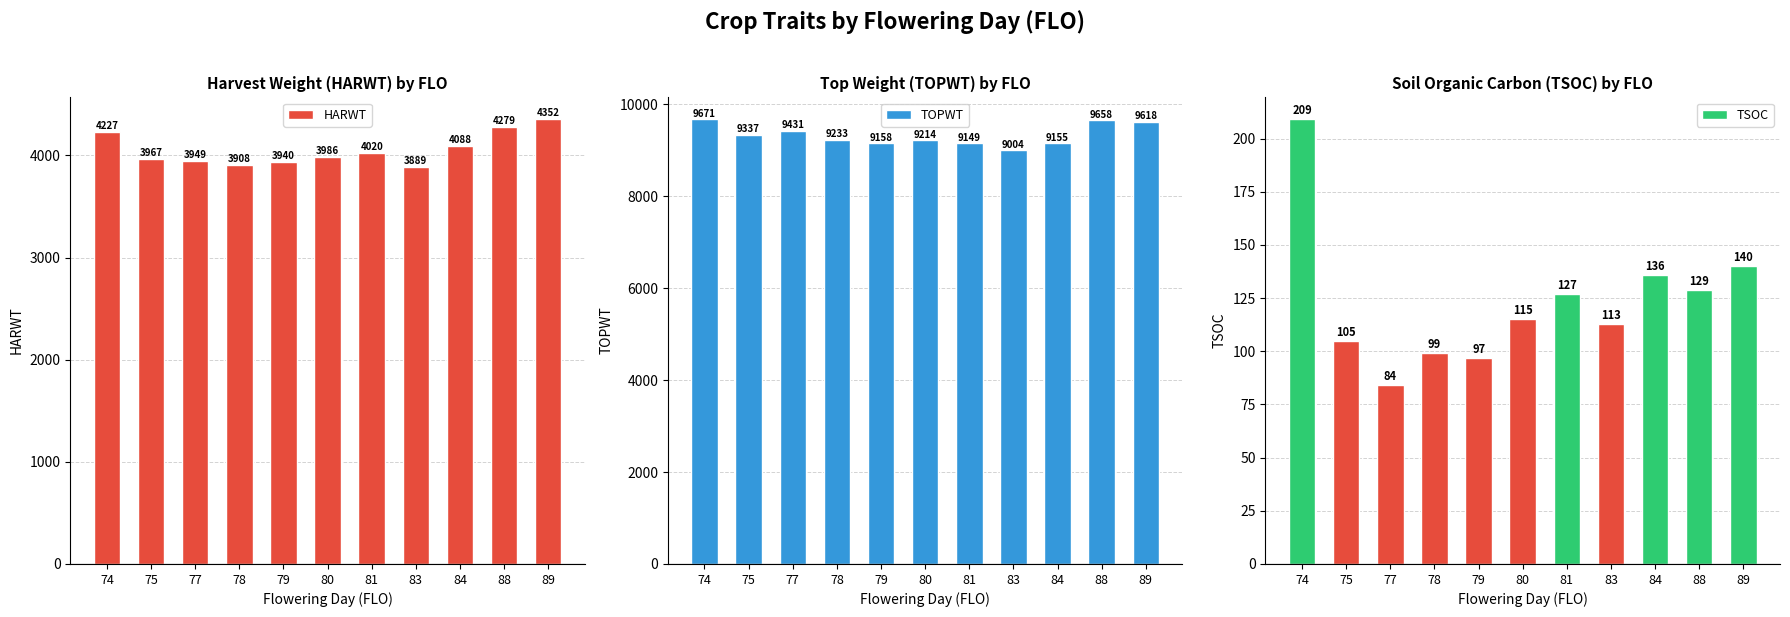

What is the difference between the highest and lowest values at 81?

9022